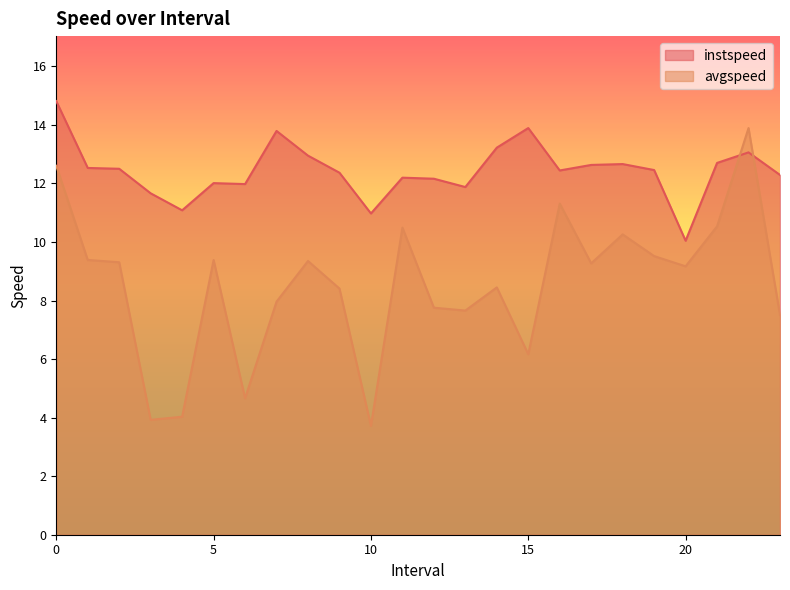

Reading left to right, what are all the values shown in this chart?

instspeed: 0.0=14.8	1.0=12.5	2.0=12.5	3.0=11.7	4.0=11.1	5.0=12.0	6.0=12.0	7.0=13.8	8.0=12.9	9.0=12.4	10.0=11.0	11.0=12.2	12.0=12.2	13.0=11.9	14.0=13.2	15.0=13.9	16.0=12.4	17.0=12.6	18.0=12.7	19.0=12.5	20.0=10.0	21.0=12.7	22.0=13.1	23.0=12.3
avgspeed: 0.0=12.6	1.0=9.4	2.0=9.3	3.0=3.9	4.0=4.0	5.0=9.4	6.0=4.7	7.0=8.0	8.0=9.3	9.0=8.4	10.0=3.7	11.0=10.5	12.0=7.8	13.0=7.7	14.0=8.4	15.0=6.2	16.0=11.3	17.0=9.3	18.0=10.3	19.0=9.5	20.0=9.2	21.0=10.5	22.0=13.9	23.0=7.5